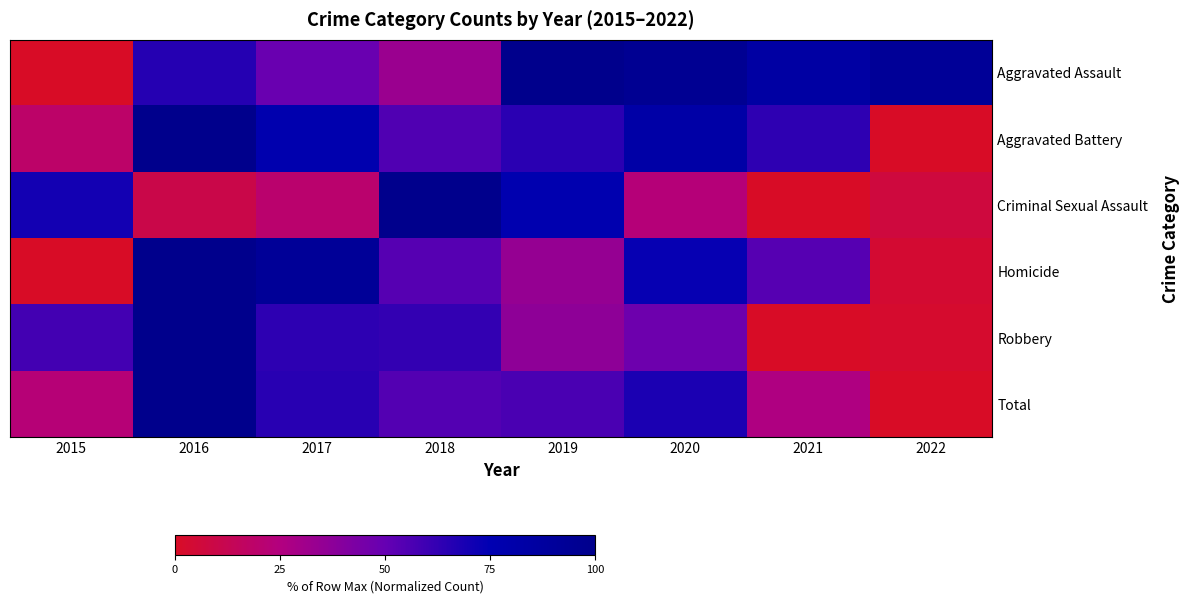

How many distinct data groups are displayed?

6